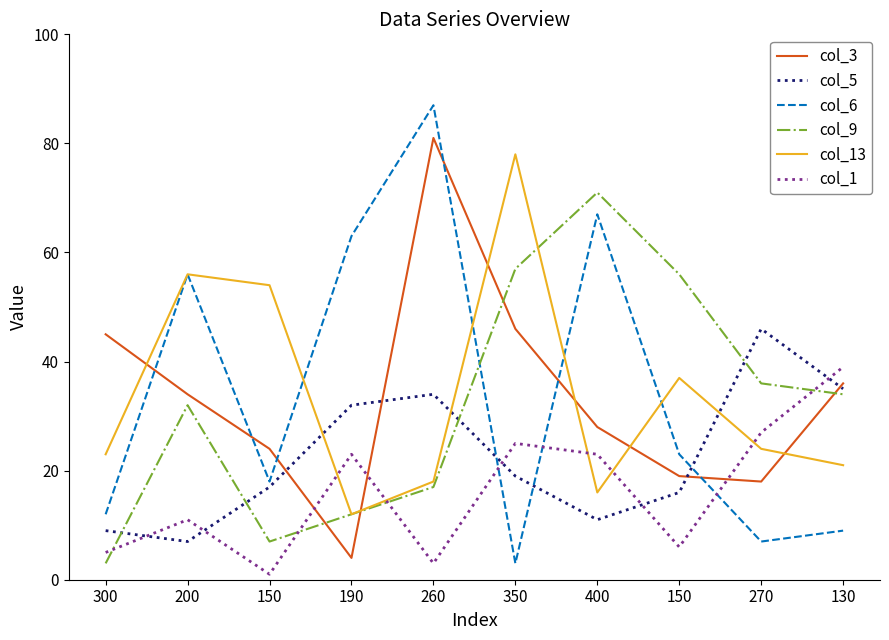

Is this an area chart (filled region under the line)?

No